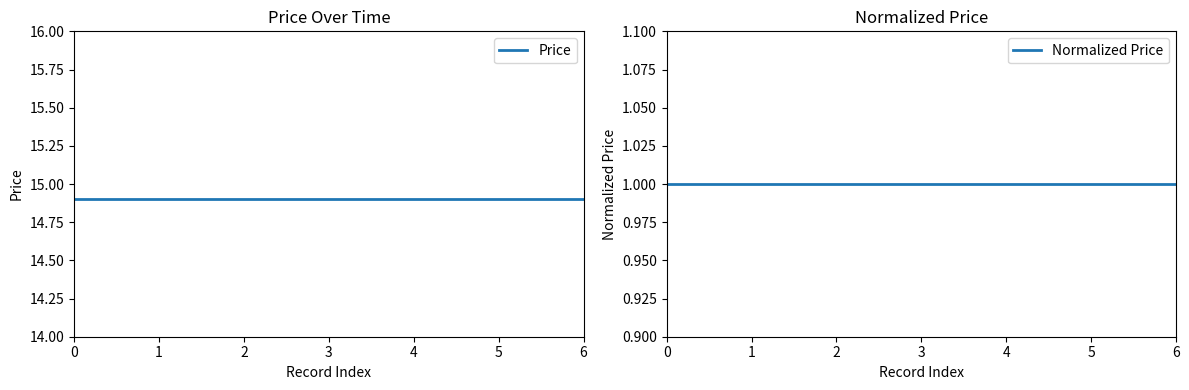

How many lines are shown in the chart?

2